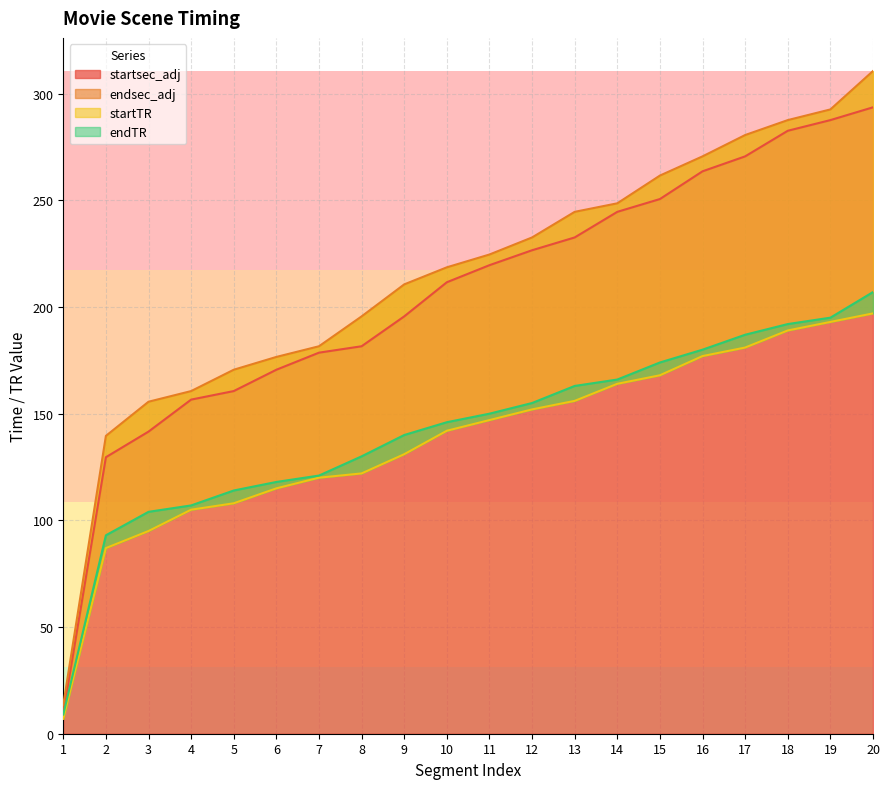

Reading left to right, what are all the values shown in this chart?

startsec_adj: 9.6	129.6	141.6	156.6	160.6	170.6	178.6	181.6	195.6	211.6	219.6	226.6	232.6	244.6	250.6	263.6	270.6	282.6	287.6	293.6
endsec_adj: 13.6	139.6	155.6	160.6	170.6	176.6	181.6	195.6	210.6	218.6	224.6	232.6	244.6	248.6	261.6	270.6	280.6	287.6	292.6	310.6
startTR: 7.0	87.0	95.0	105.0	108.0	115.0	120.0	122.0	131.0	142.0	147.0	152.0	156.0	164.0	168.0	177.0	181.0	189.0	193.0	197.0
endTR: 9.0	93.0	104.0	107.0	114.0	118.0	121.0	130.0	140.0	146.0	150.0	155.0	163.0	166.0	174.0	180.0	187.0	192.0	195.0	207.0